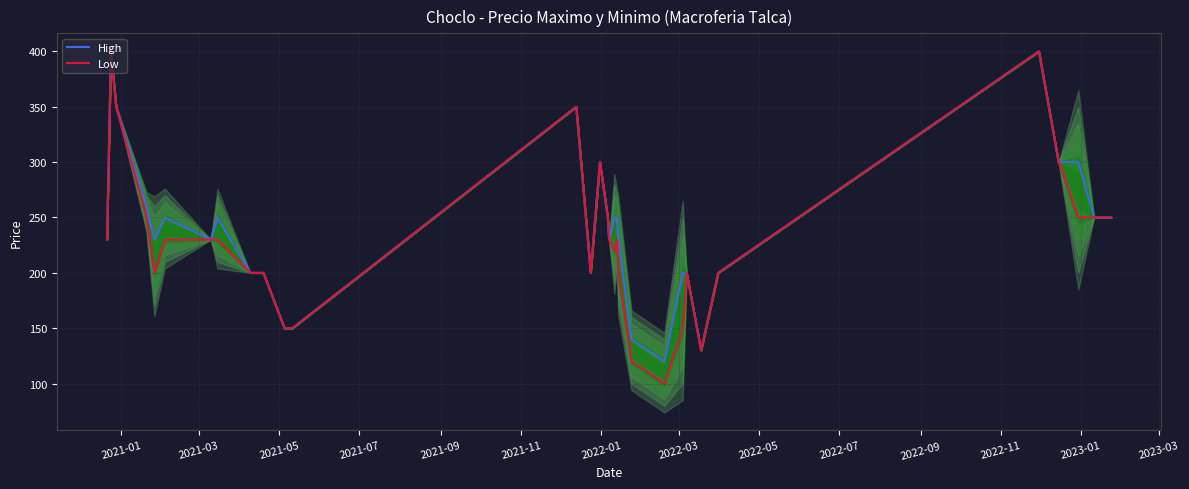

Is it true that High equals 230 at 2022-01?

True